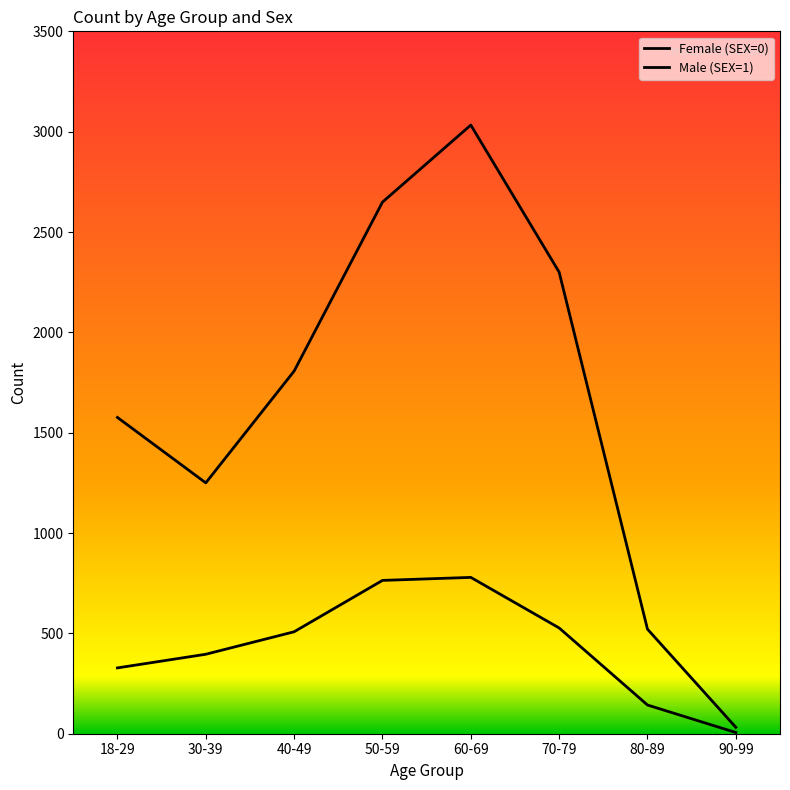

Does the chart display data point markers on the line(s)?

No